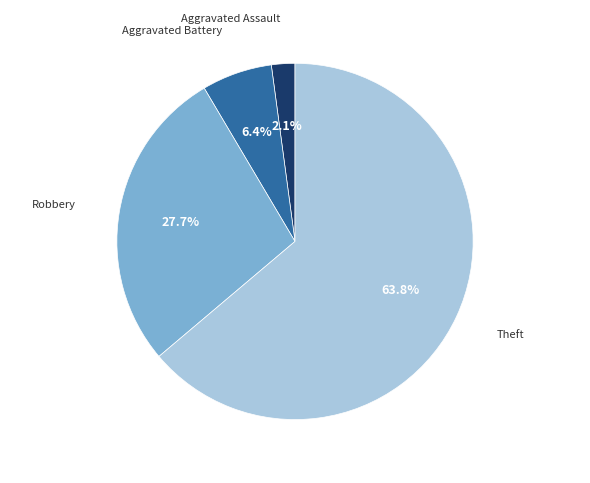

Does any single category account for the majority?

Yes